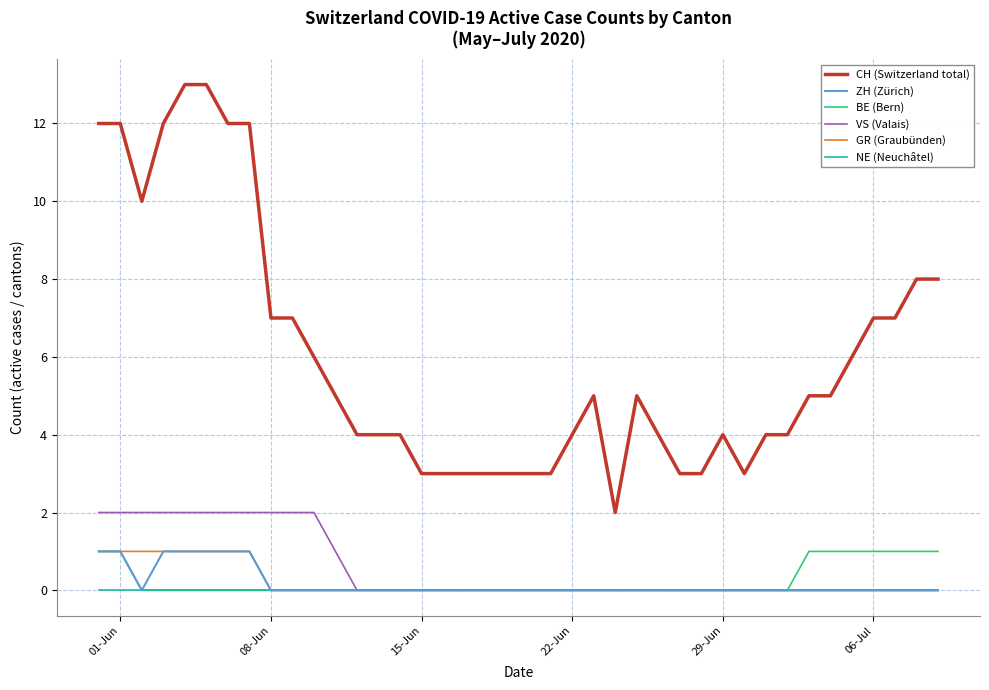

Which series has the largest total across all categories?

CH (Switzerland total)